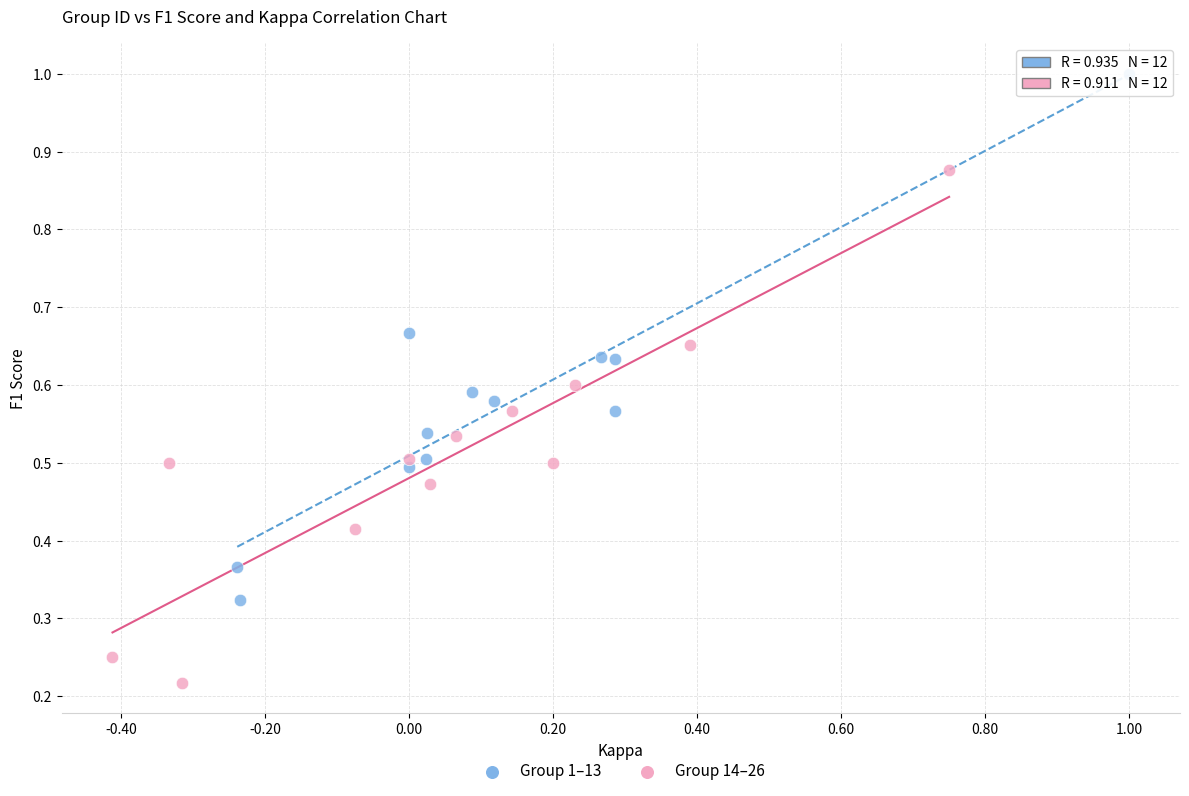

Which series contains the lowest Y value?

Group 14–26